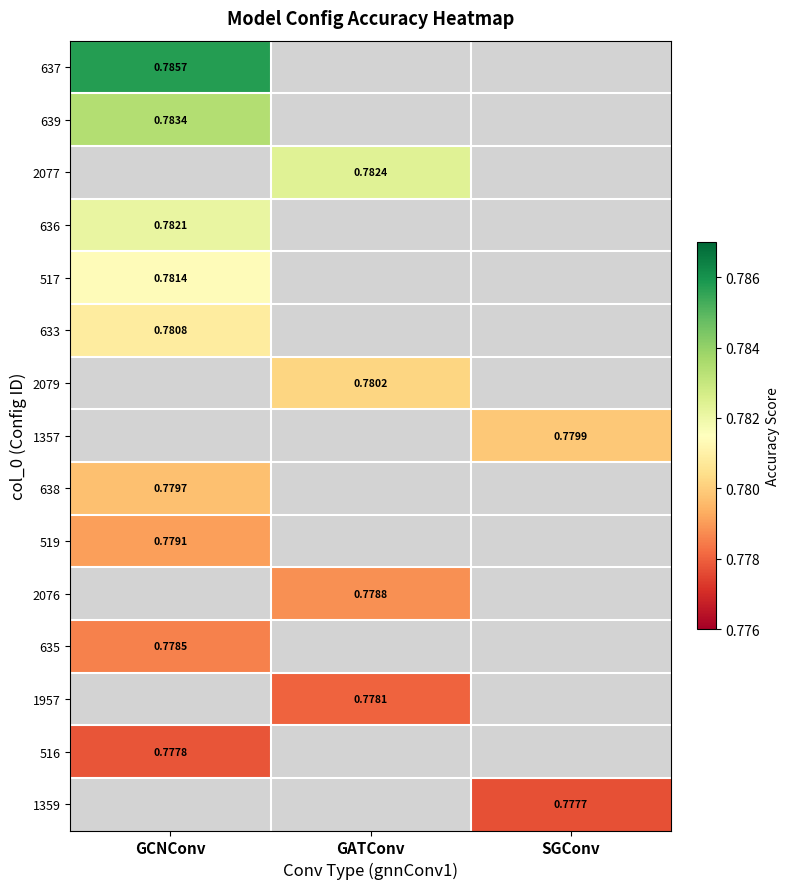

Count the number of data series in this chart.

15